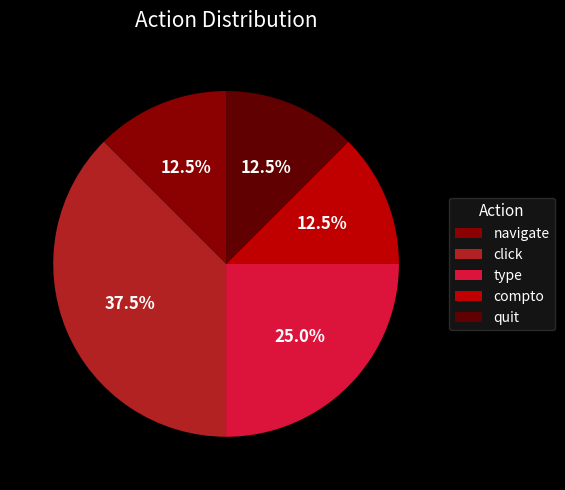

Does compto represent more than half of the total?

No